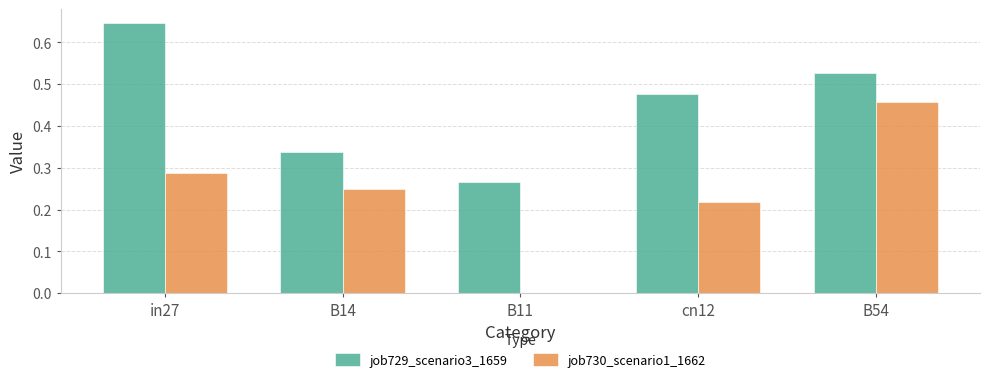

What is the sum of the job729_scenario3_1659 values at cn12 and B54?

1.0